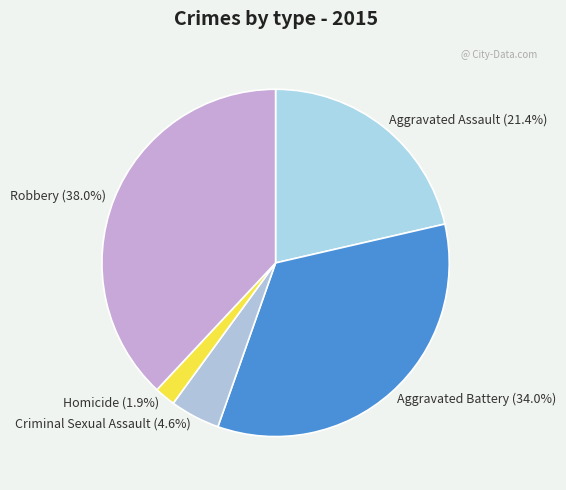

Combined, do Criminal Sexual Assault and Robbery account for over 50%?

No